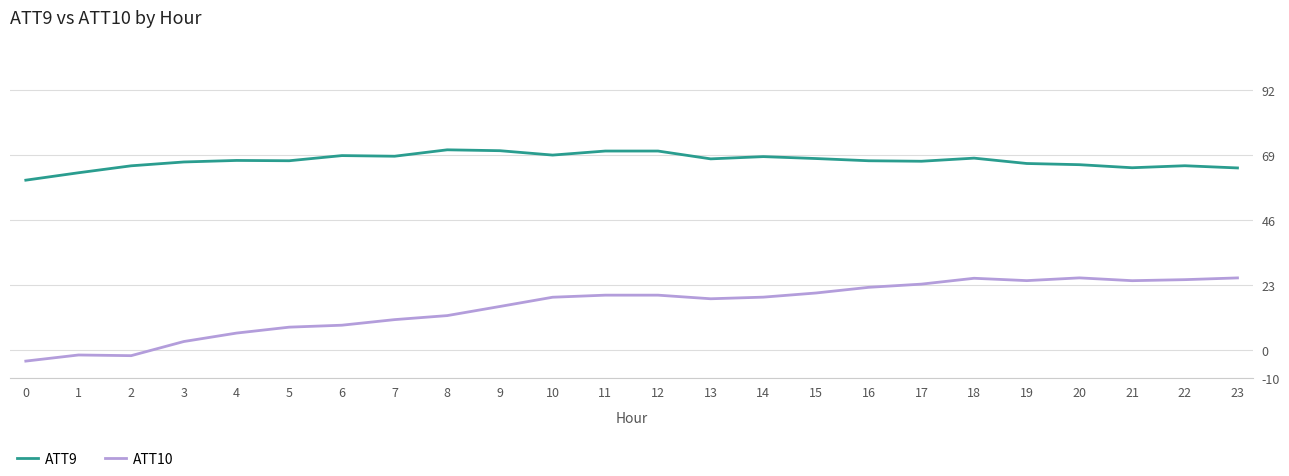

How many lines are shown in the chart?

2